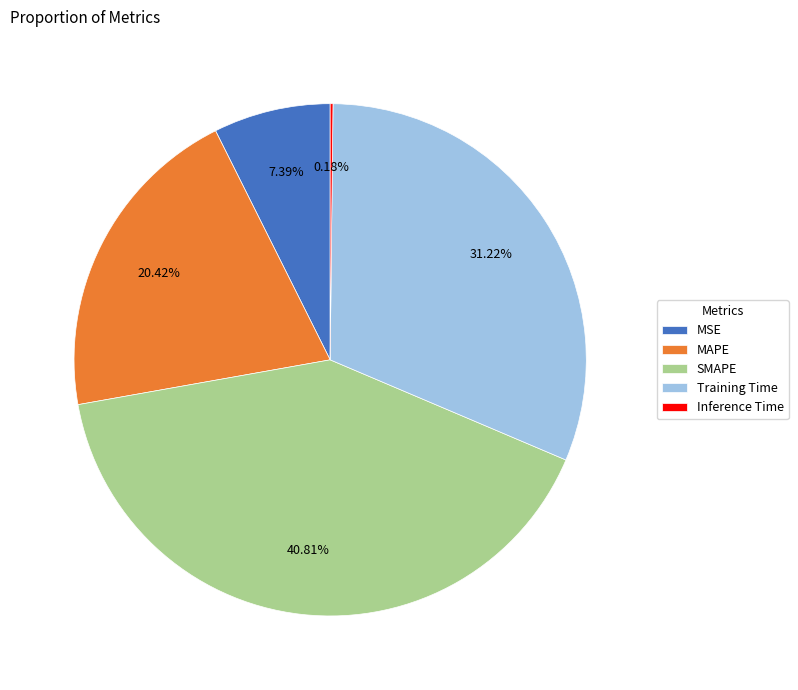

Combined, do MAPE and SMAPE account for over 50%?

Yes